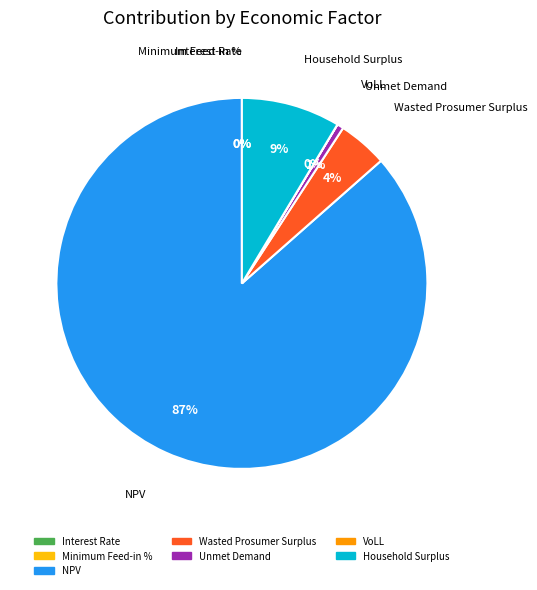

To the nearest percent, what is the combined percentage of Unmet Demand and NPV?

87%